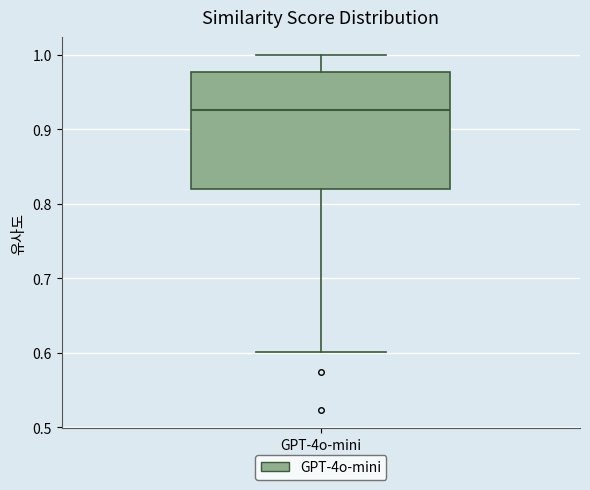

Transcribe this box plot: give where the median line is, the range the box spans, and where the two whiskers end, as read against the y-axis. The values are not printed on the chart, so give them approximately, as read against the axis.

median 0.93, box 0.82 to 0.98, whiskers 0.60 to 1.00